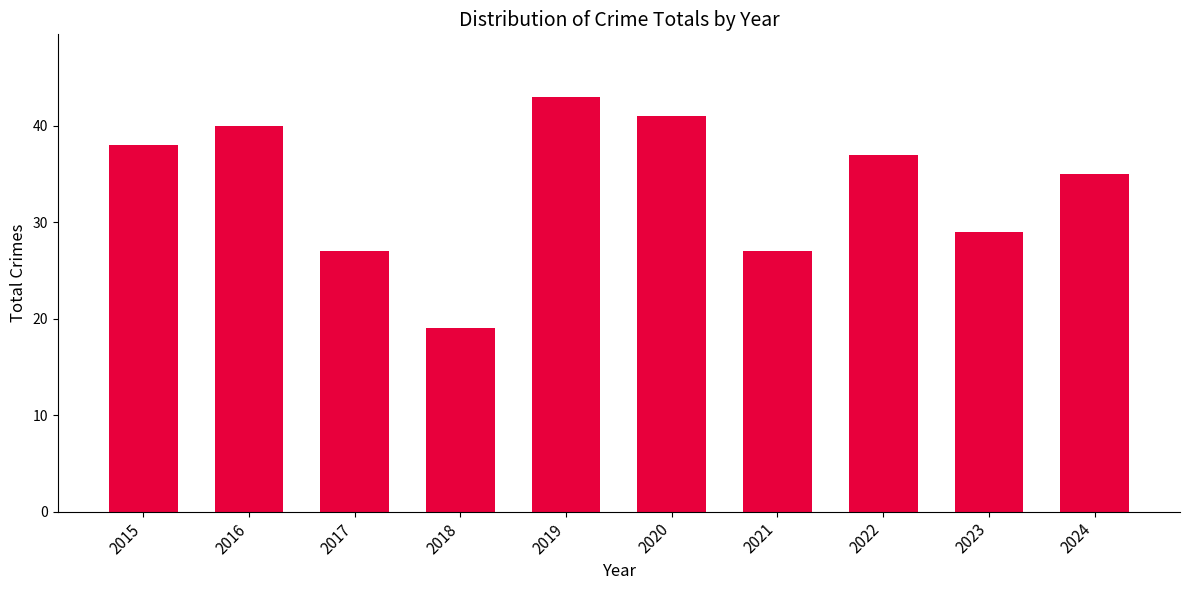

Which has a higher value, 2019 or 2022?

2019